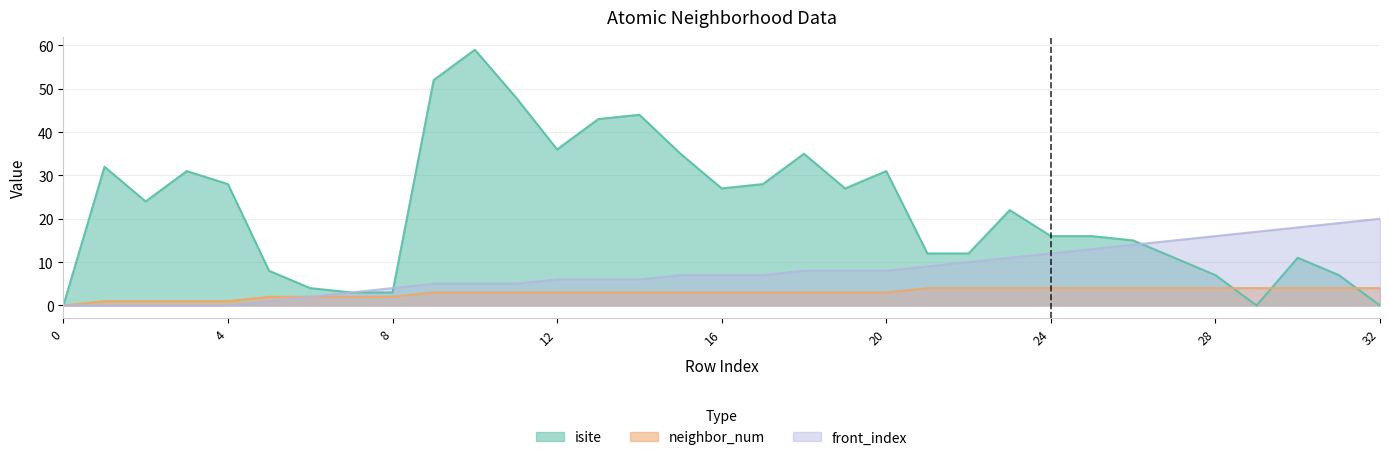

Count the number of categories in the chart.

33